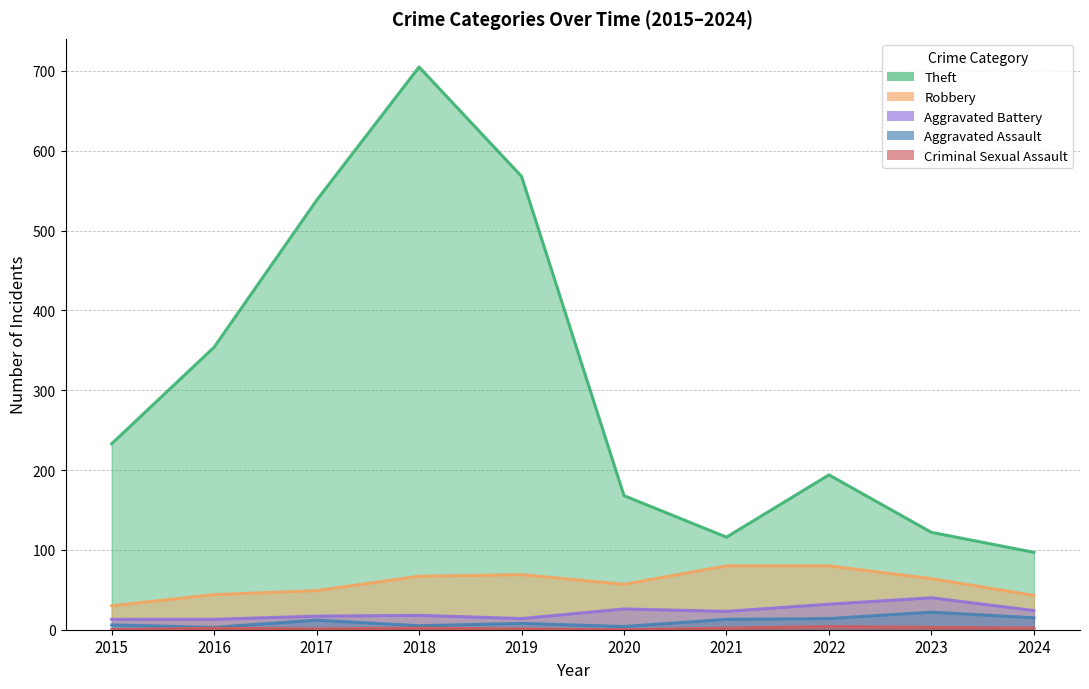

What is the difference between the maximum and minimum values in the Aggravated Assault series?

19